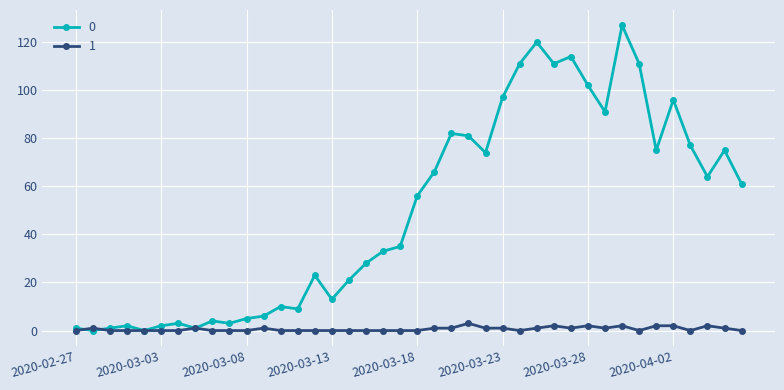

How many distinct data groups are displayed?

2